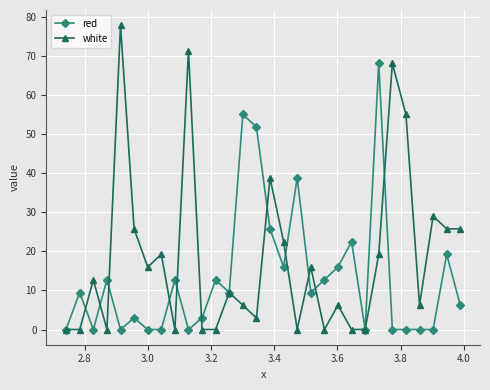

What are all the series names shown in the legend?

red, white